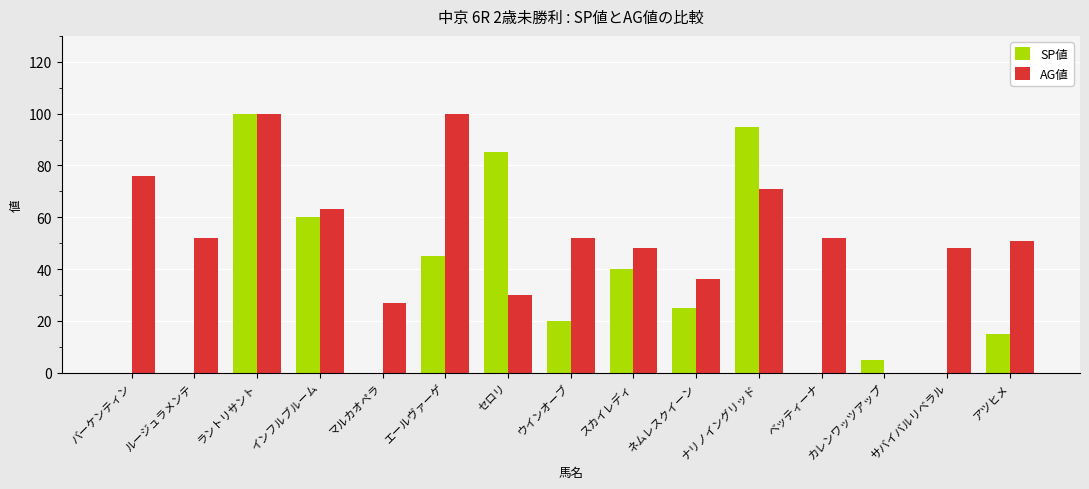

Is it true that SP値 equals 60 at インフルブルーム?

True